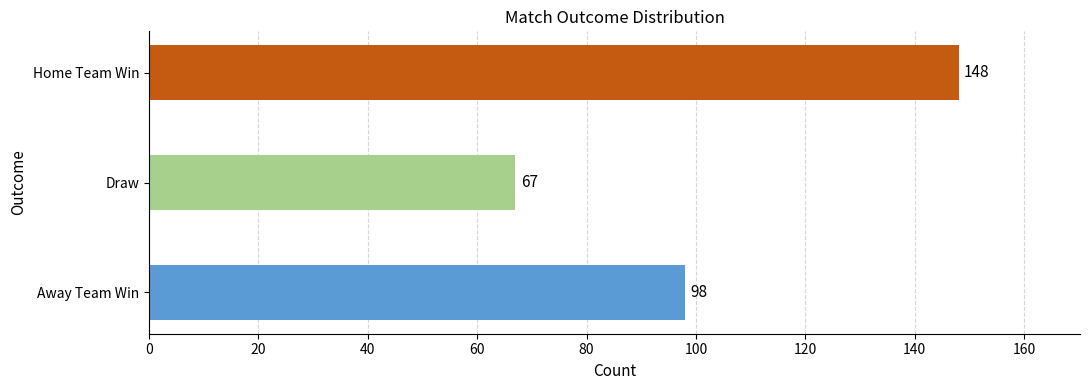

Which has a higher value, Away Team Win or Draw?

Away Team Win